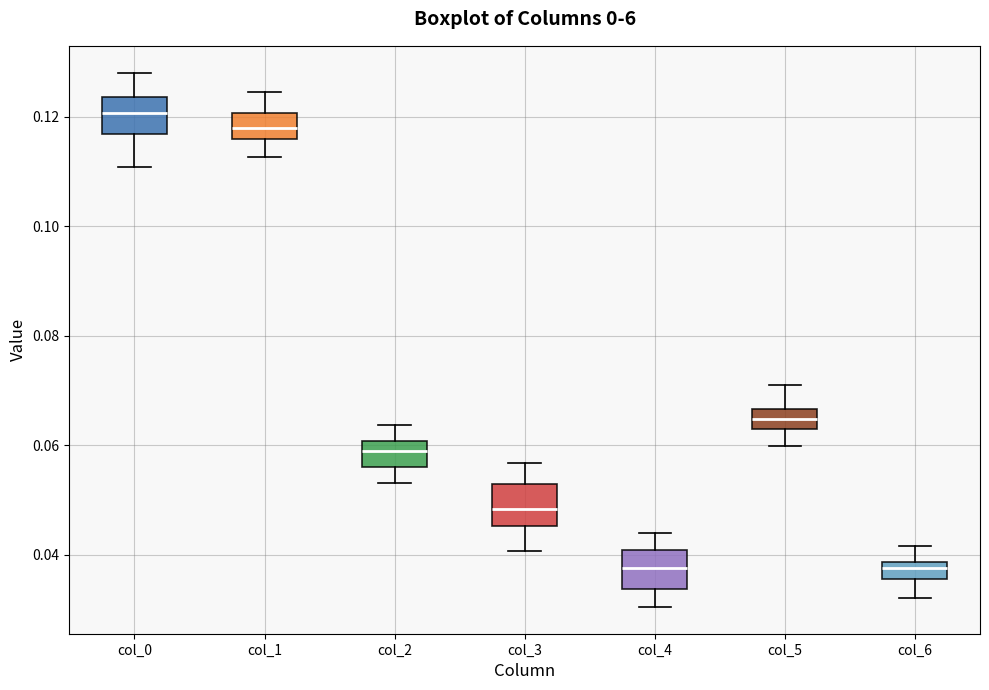

Reading left to right, read every box against the y-axis: the position of its median line, the range the box covers, and the ends of its whiskers. The values are not printed on the chart, so give them approximately, as read against the axis.

col_0: median 0.120, box 0.116 to 0.124, whiskers 0.110 to 0.128
col_1: median 0.118, box 0.116 to 0.120, whiskers 0.112 to 0.124
col_2: median 0.058, box 0.056 to 0.060, whiskers 0.054 to 0.064
col_3: median 0.048, box 0.046 to 0.052, whiskers 0.040 to 0.056
col_4: median 0.038, box 0.034 to 0.040, whiskers 0.030 to 0.044
col_5: median 0.064, box 0.062 to 0.066, whiskers 0.060 to 0.072
col_6: median 0.038 (inside the box), box 0.036 to 0.038, whiskers 0.032 to 0.042